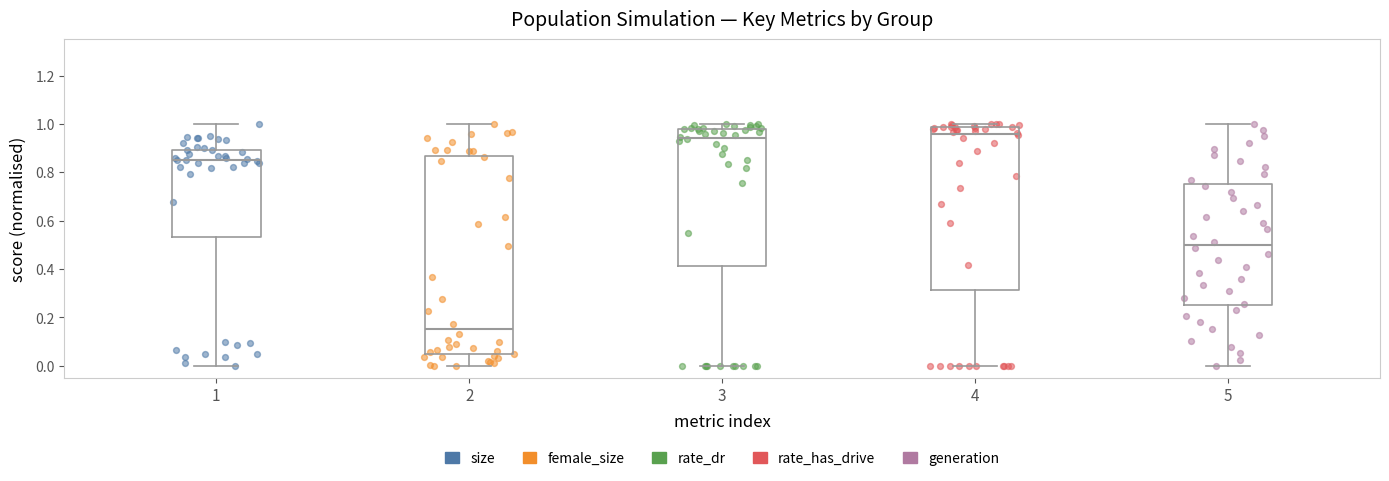

Which box is the tallest, from its lower edge to its upper edge?

2